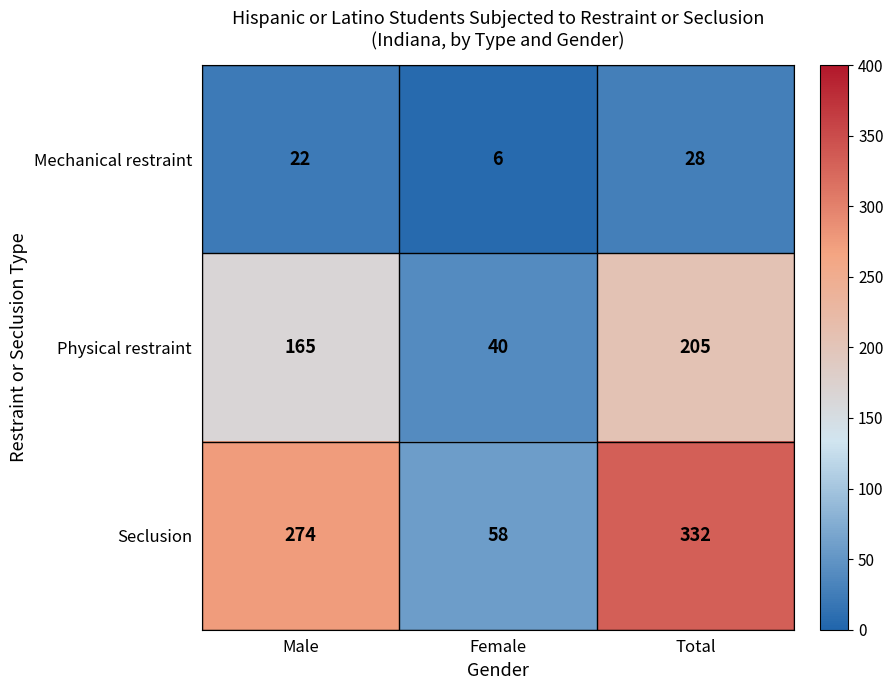

Which category has the highest value across all series?

Total